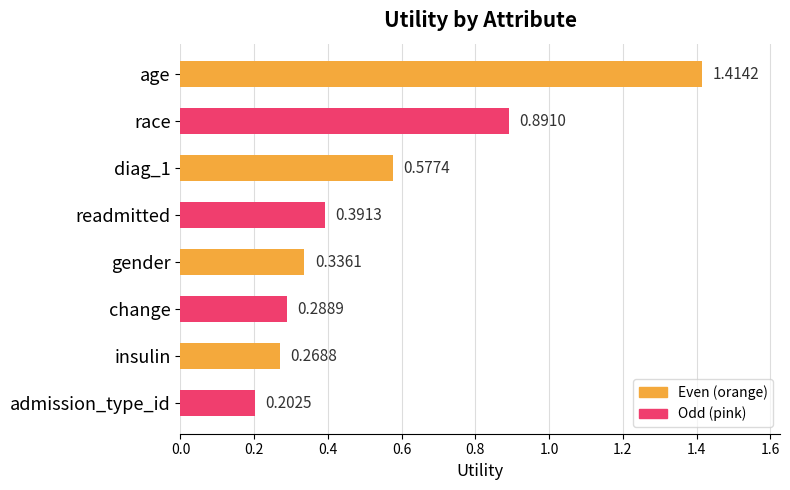

What is the average value?

0.5